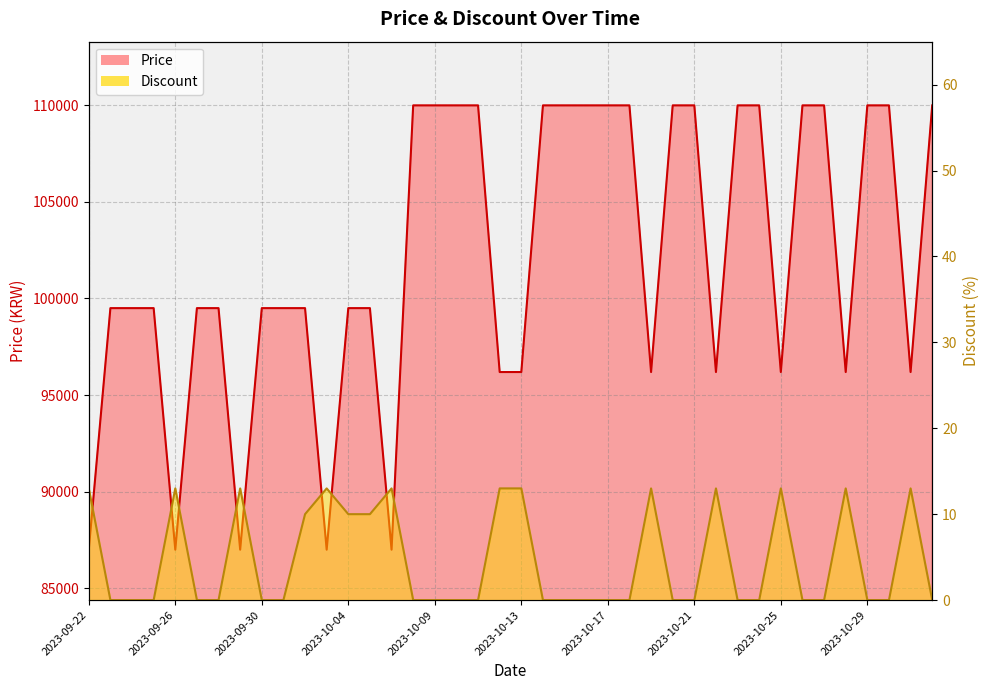

How many distinct data groups are displayed?

2